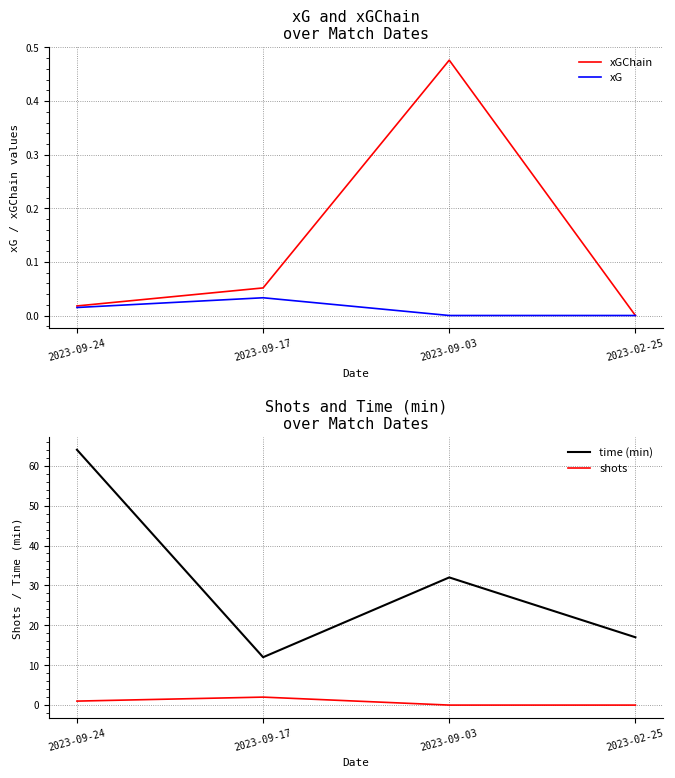

What is the label of the 3rd point from the left?

2023-09-03